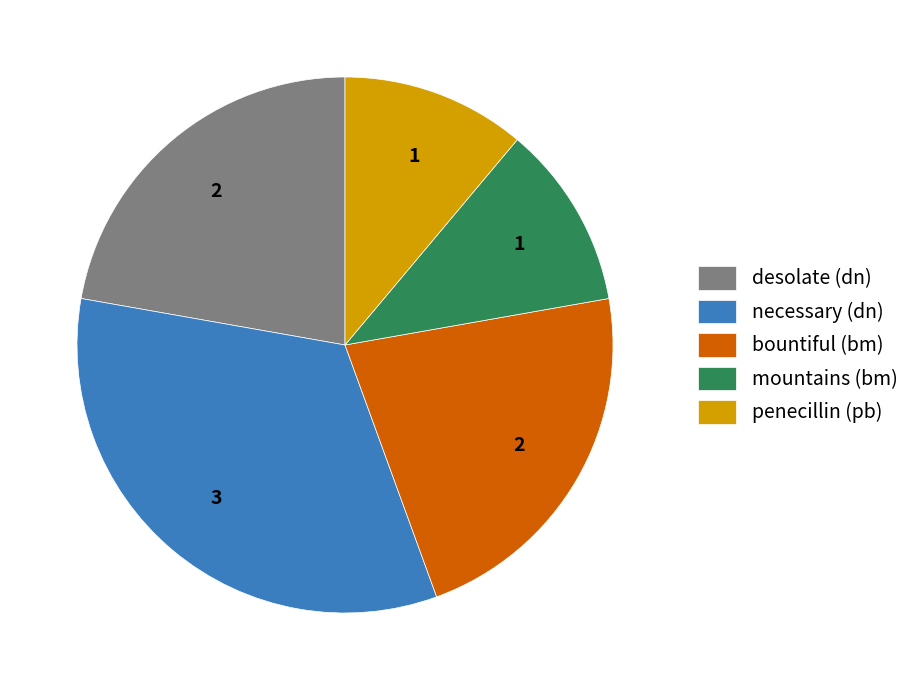

Does desolate (dn) represent more than half of the total?

No